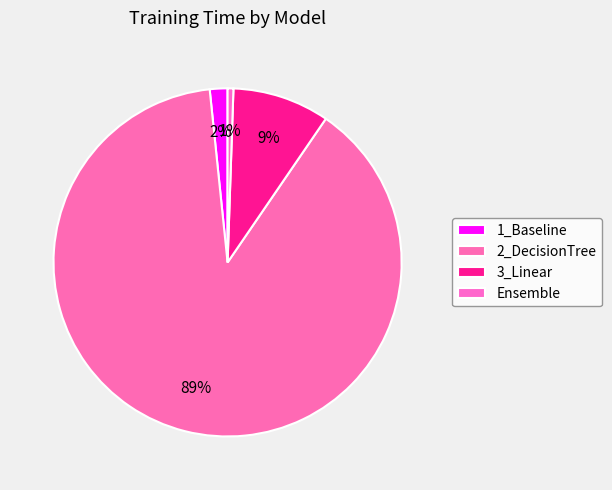

Count the number of slices in the pie.

4